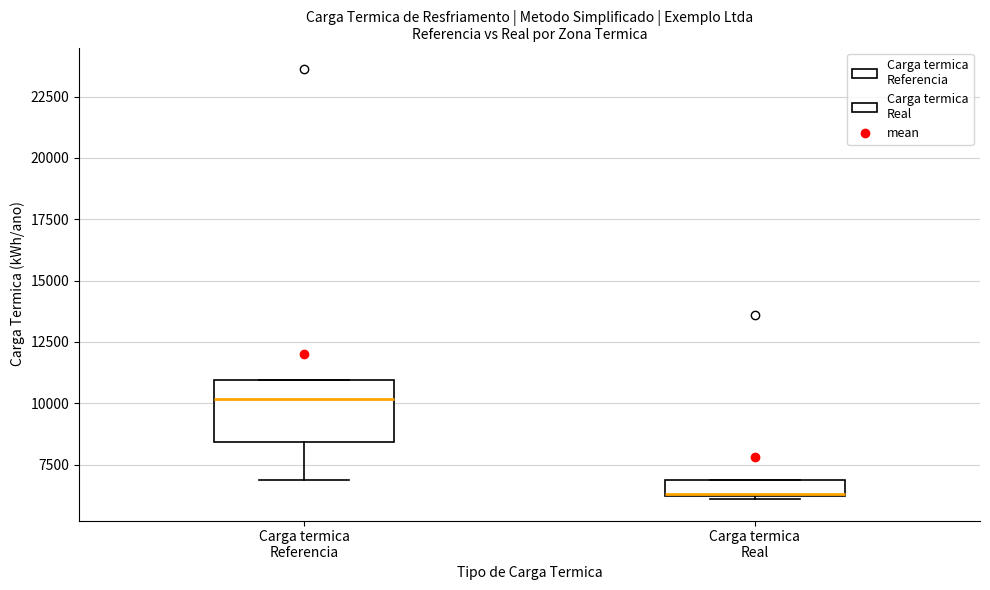

Which box's median line is the highest?

Carga termica Referencia